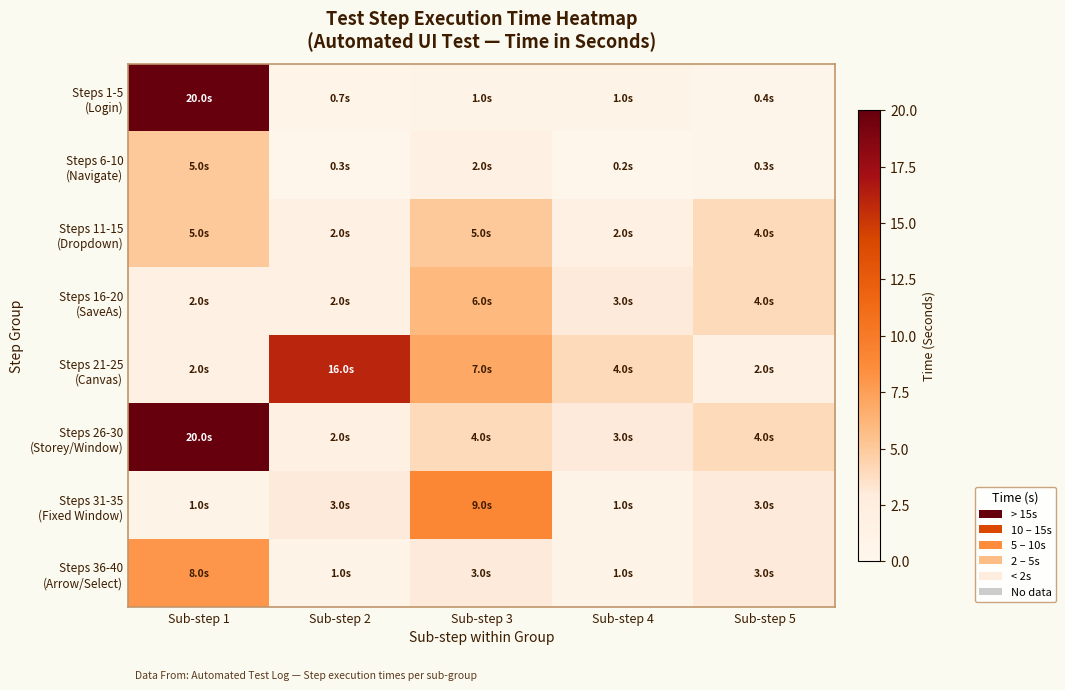

Which series has the largest range (max minus min)?

Steps 1-5 (Login)